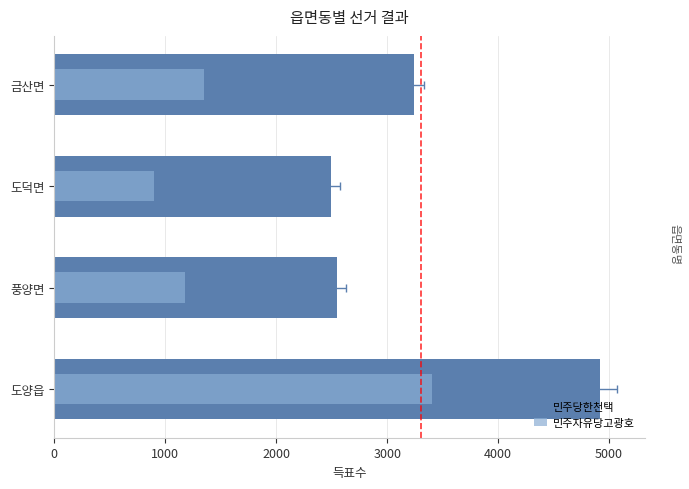

How many data points in 민주자유당고광호 are less than 1350?

2